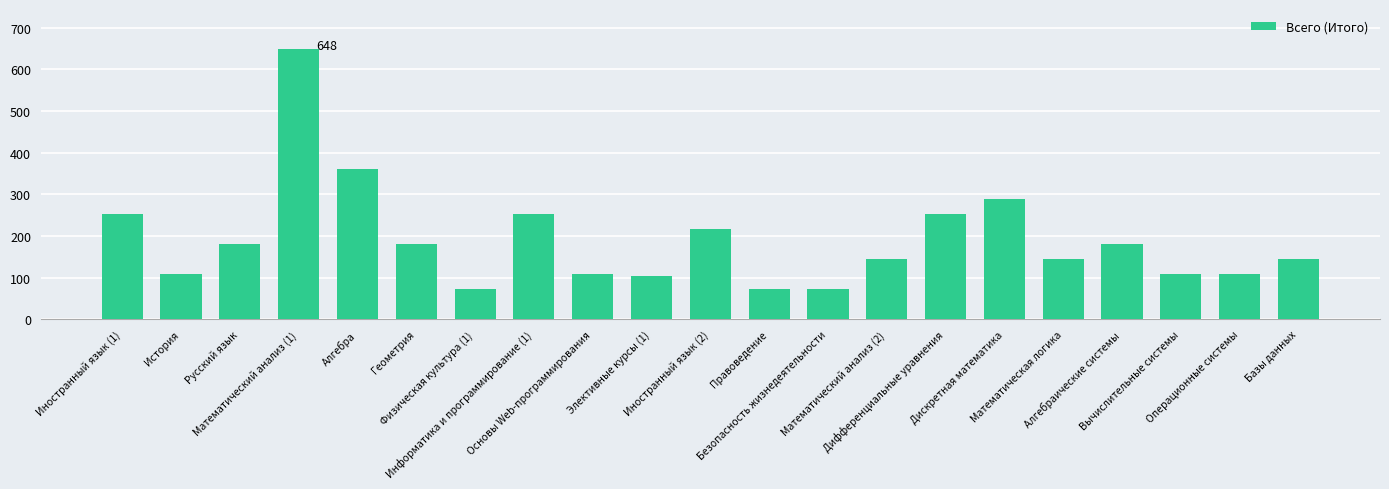

The chart shows a value of 252 at Дифференциальные уравнения. True or false?

True